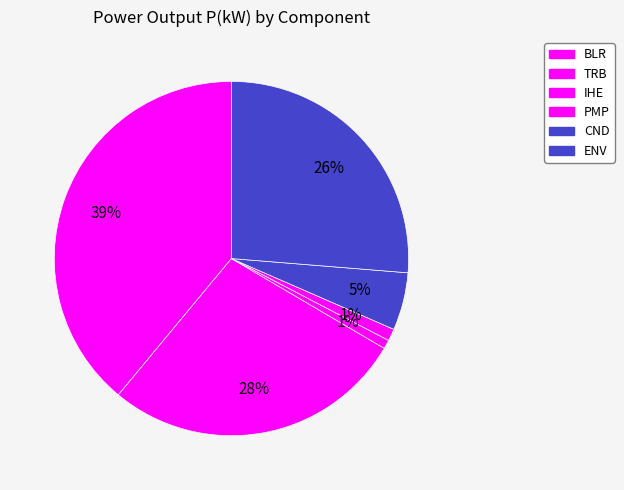

Is ENV the majority of the pie?

No